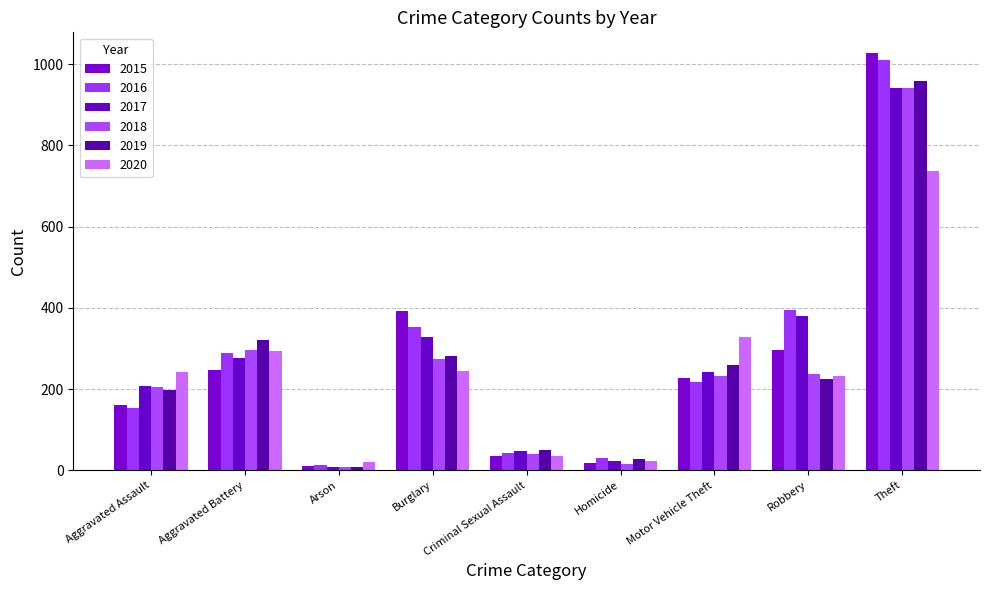

How many series are shown in this chart?

6